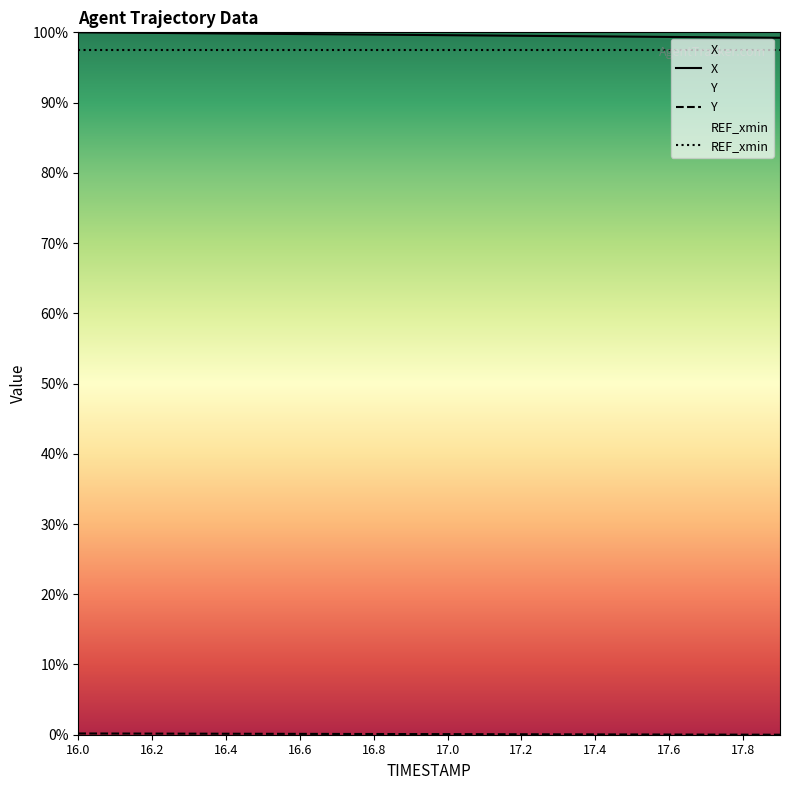

True or false: X has more than 2 points higher than both neighbors.

False